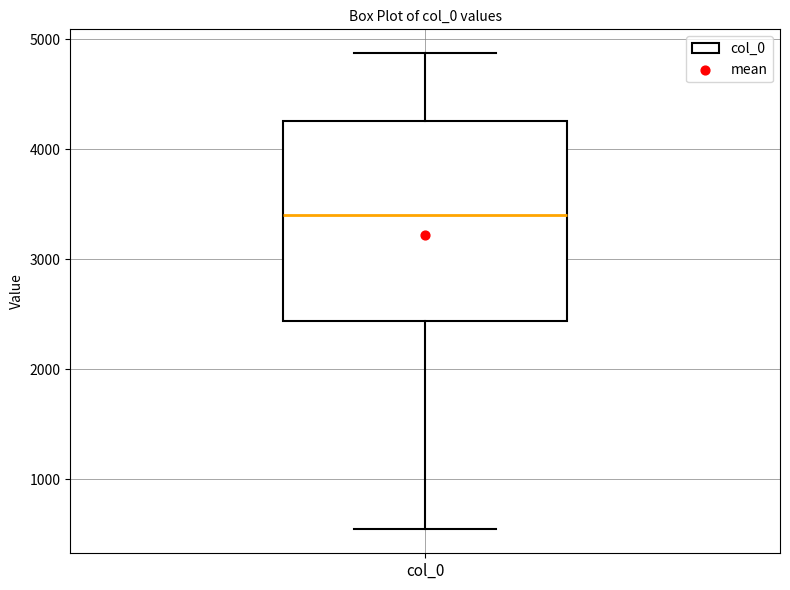

Read this box plot against the y-axis: the position of the median line, the range covered by the box, and the ends of both whiskers. The values are not printed on the chart, so give them approximately, as read against the axis.

median 3400, box 2400 to 4300, whiskers 500 to 4900